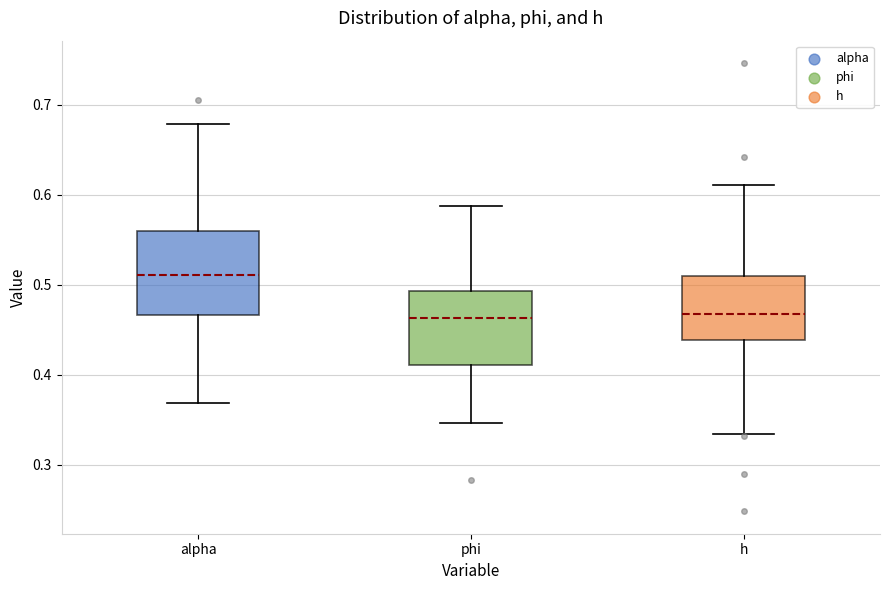

Reading left to right, read every box against the y-axis: the position of its median line, the range the box covers, and the ends of its whiskers. The values are not printed on the chart, so give them approximately, as read against the axis.

alpha: median 0.51, box 0.47 to 0.56, whiskers 0.37 to 0.68
phi: median 0.46, box 0.41 to 0.49, whiskers 0.35 to 0.59
h: median 0.47, box 0.44 to 0.51, whiskers 0.33 to 0.61